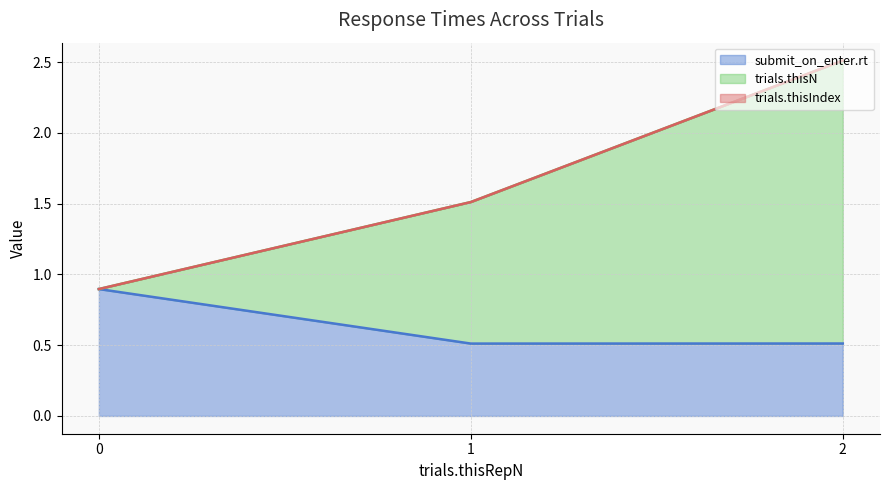

What is the value of the submit_on_enter.rt point at the 1st from the left?

0.9